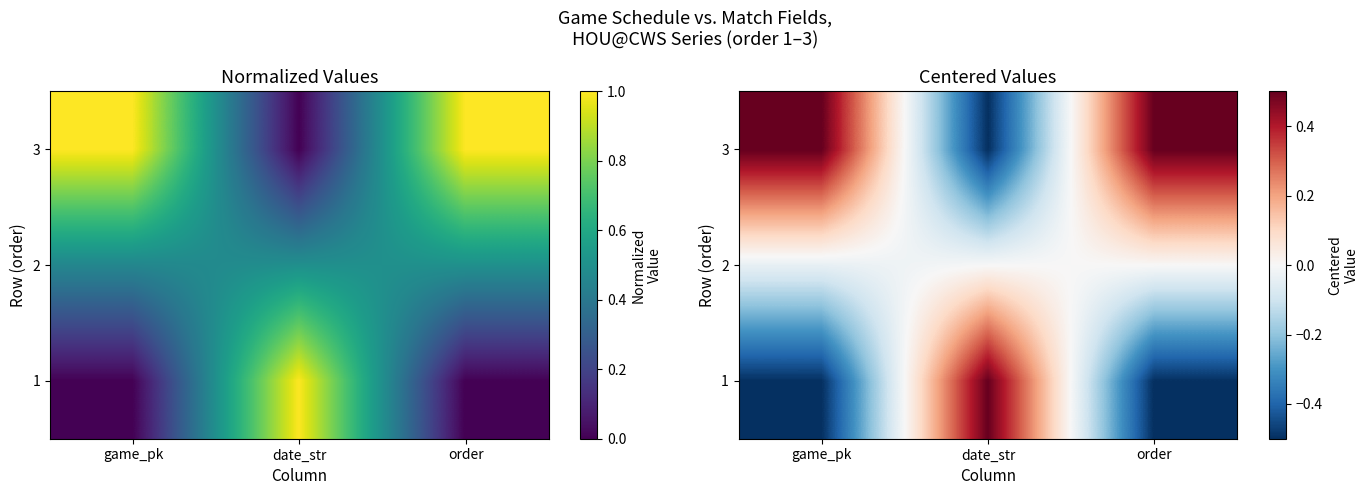

The value of 3 at order is 0.5. True or false?

True